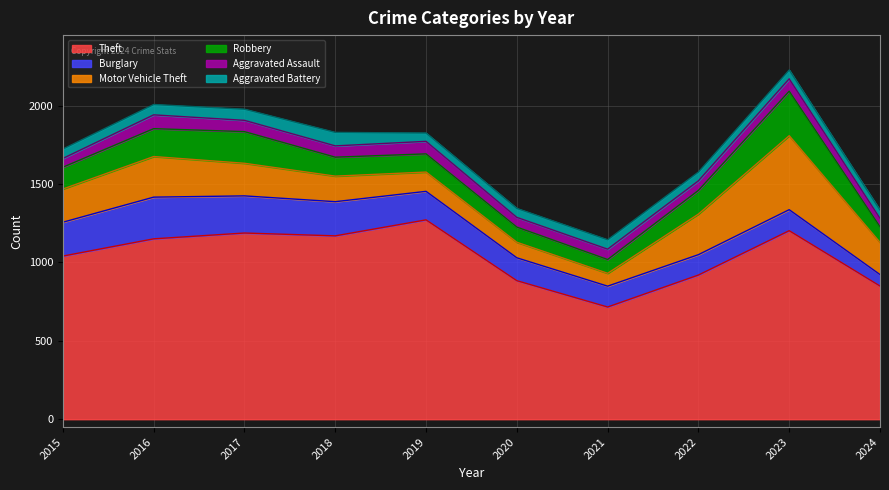

What is the difference between the highest and lowest values at 2016?

1085